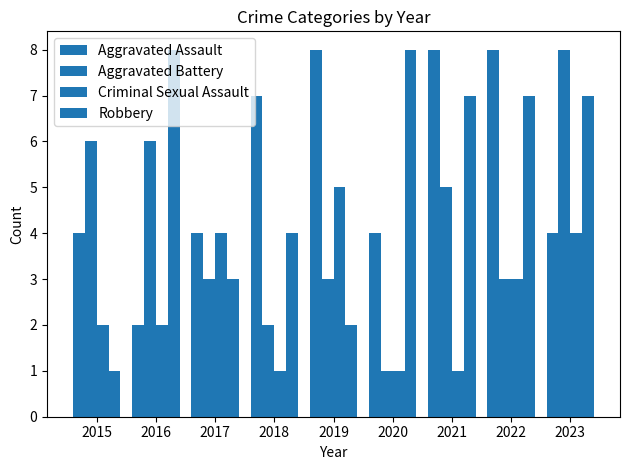

The value of Criminal Sexual Assault at 2022 is 2. True or false?

False